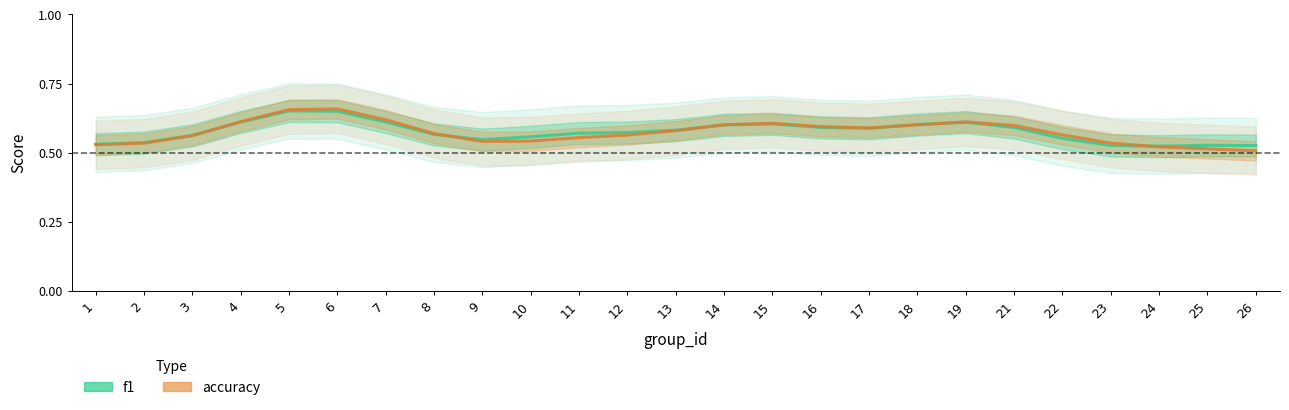

How many lines are shown in the chart?

2